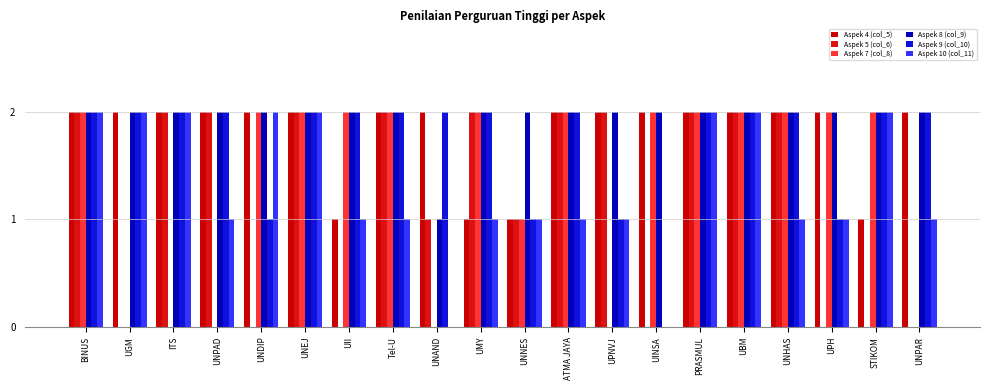

What are all the series names shown in the legend?

Aspek 4 (col_5), Aspek 5 (col_6), Aspek 7 (col_8), Aspek 8 (col_9), Aspek 9 (col_10), Aspek 10 (col_11)